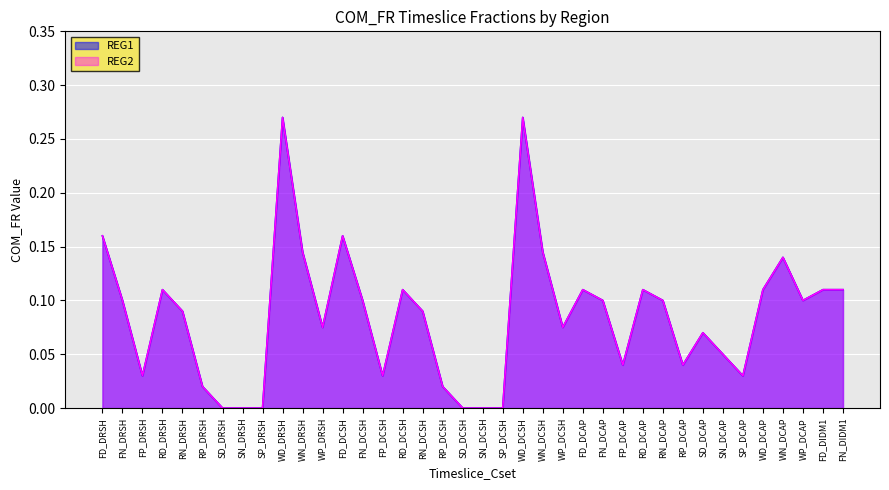

At which category is the sum across all series the highest?

WD_DRSH